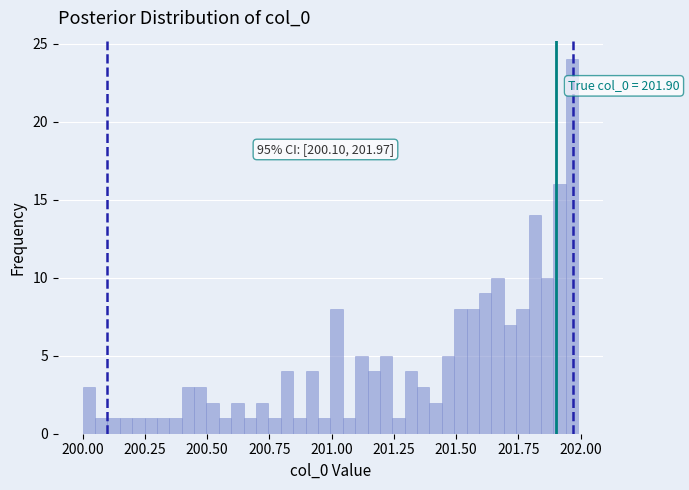

Read against the x-axis, roughly where is the centre of the tallest bar?

201.95